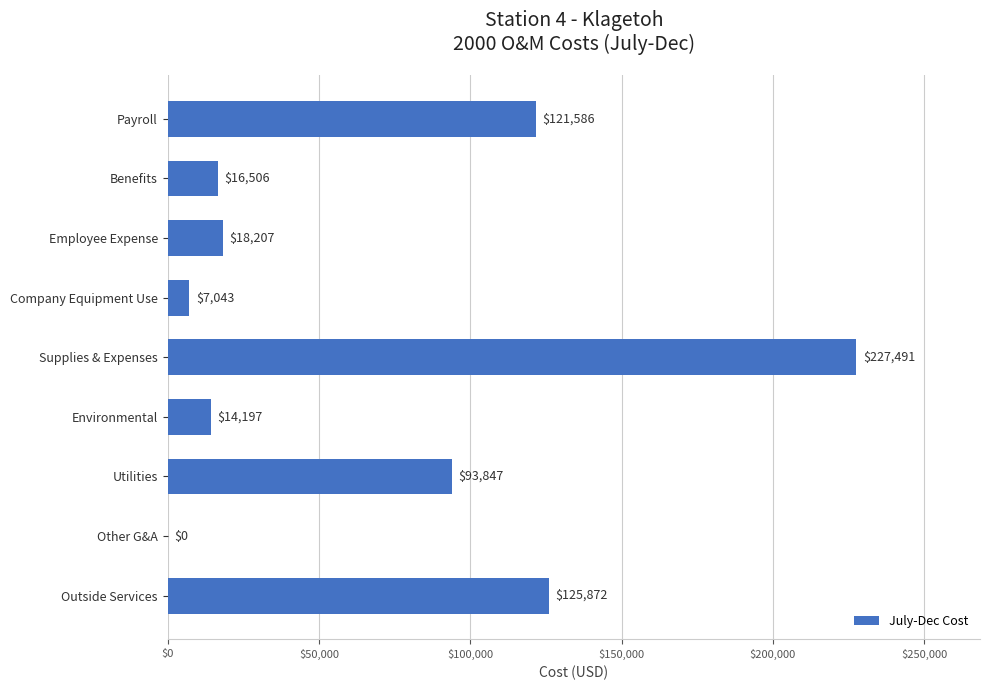

At which label is the value closest to 113745?

Payroll